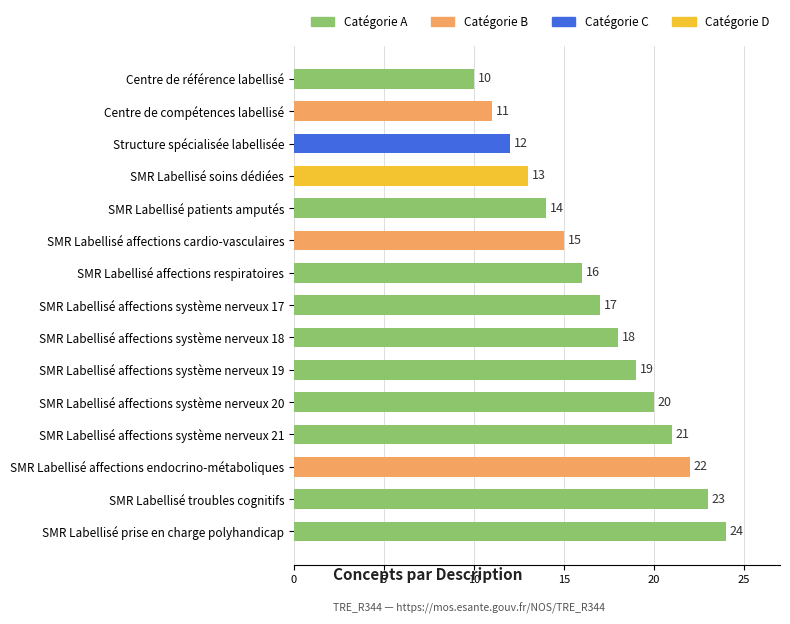

List the labels in order of value, largest first.

SMR Labellisé prise en charge polyhandicap, SMR Labellisé troubles cognitifs, SMR Labellisé affections endocrino-métaboliques, SMR Labellisé affections système nerveux 21, SMR Labellisé affections système nerveux 20, SMR Labellisé affections système nerveux 19, SMR Labellisé affections système nerveux 18, SMR Labellisé affections système nerveux 17, SMR Labellisé affections respiratoires, SMR Labellisé affections cardio-vasculaires, SMR Labellisé patients amputés, SMR Labellisé soins dédiées, Structure spécialisée labellisée, Centre de compétences labellisé, Centre de référence labellisé